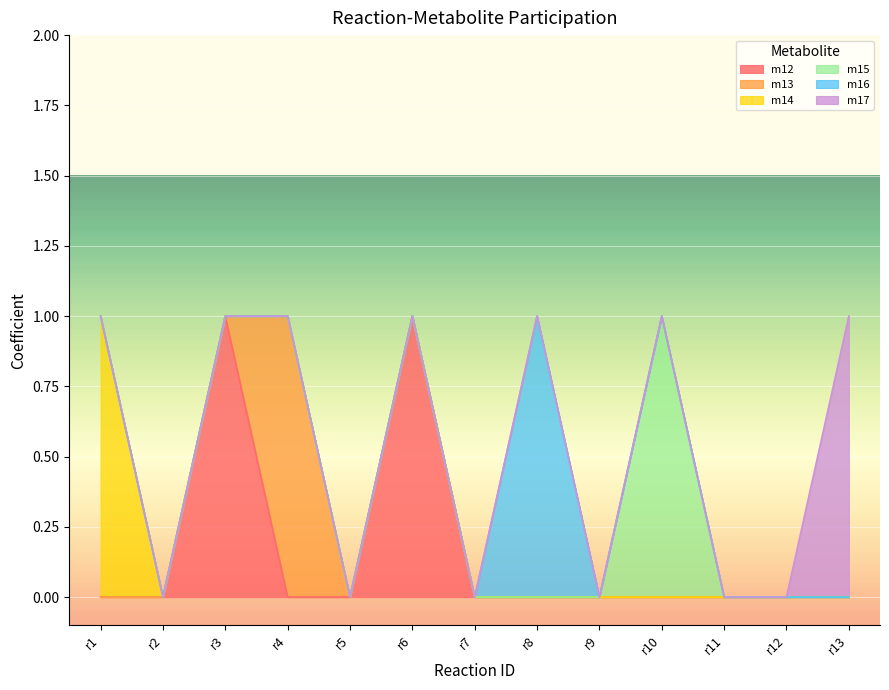

Count the number of categories in the chart.

13